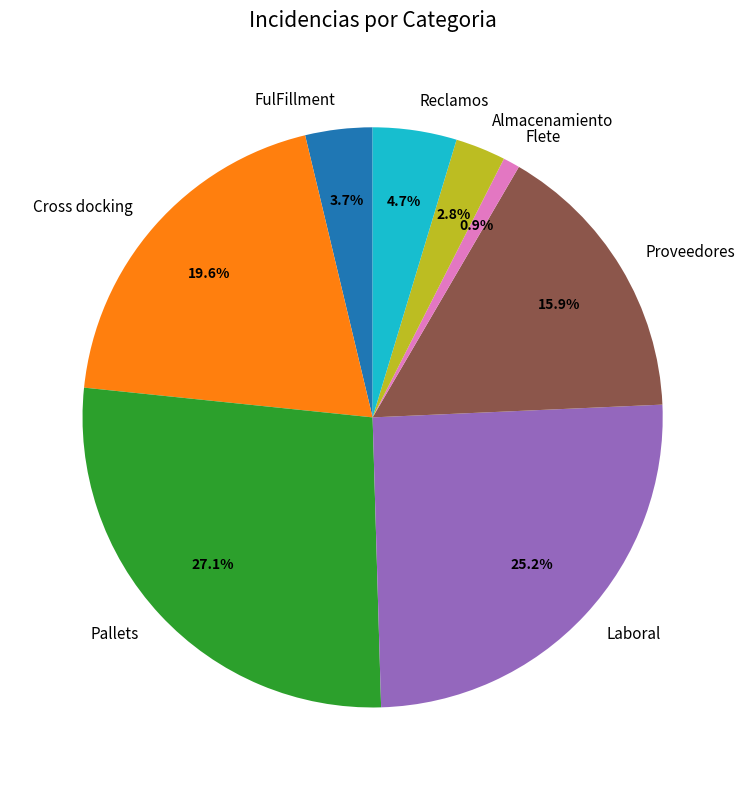

How many segments does this pie chart have?

8